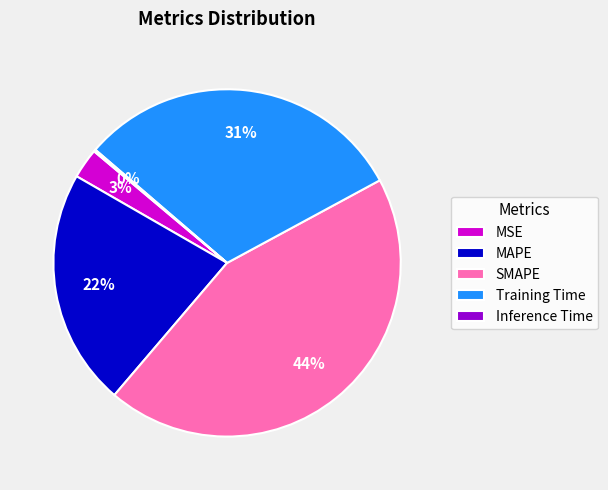

Is there a majority slice in this chart?

No